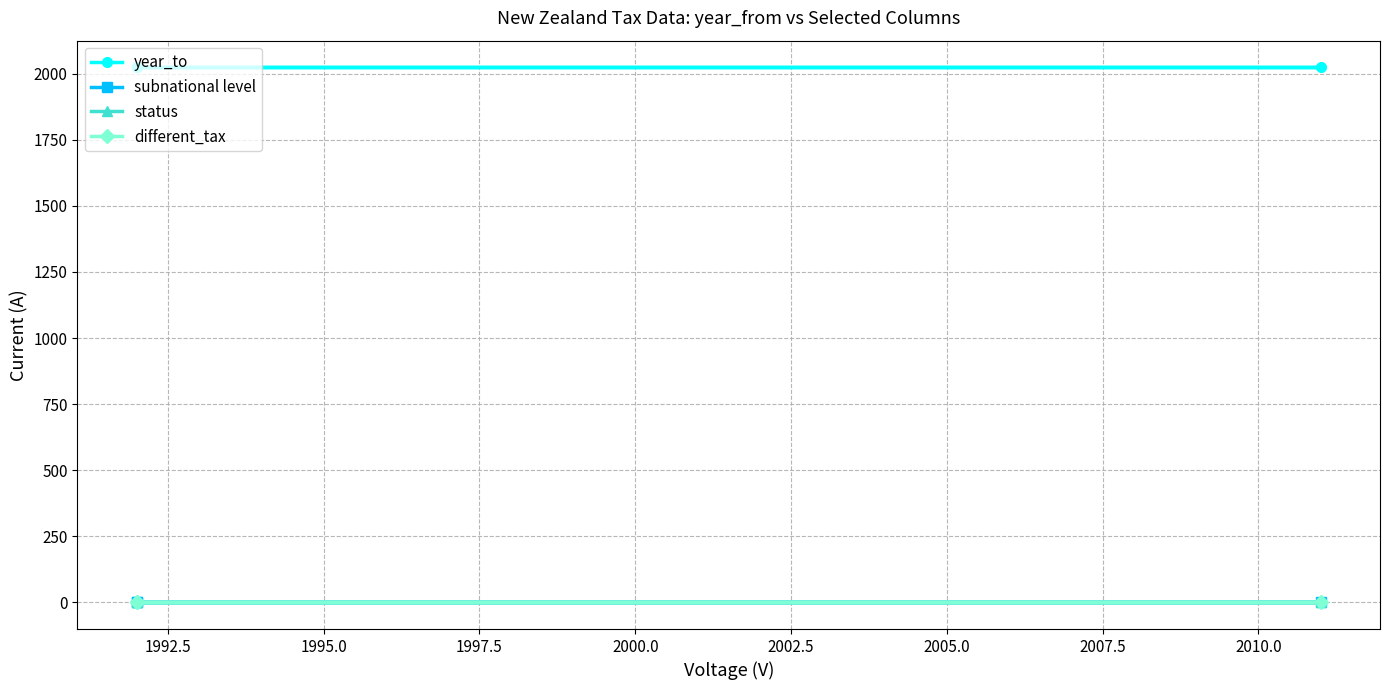

Which series has the largest total across all categories?

year_to